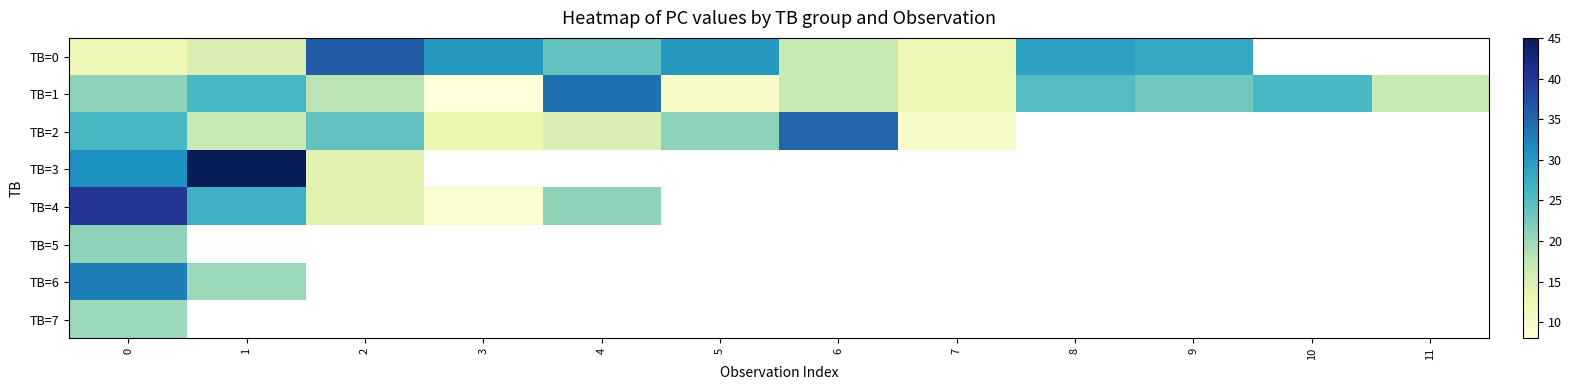

Rank the series by their maximum value, from highest to lowest.

row_3, row_4, row_0, row_2, row_1, row_6, row_5, row_7